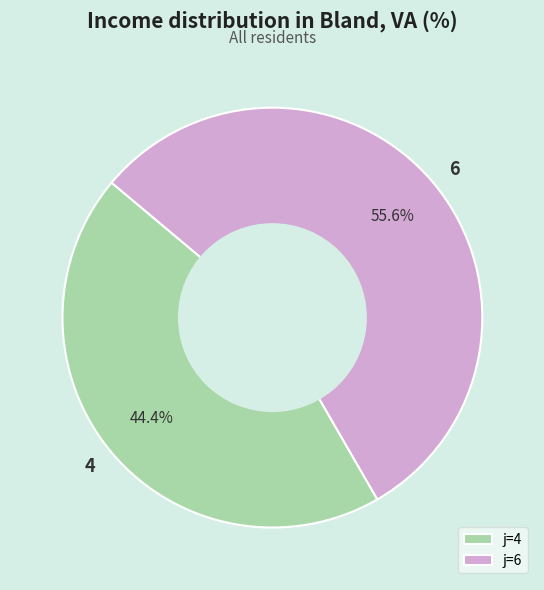

What percentage do 6 and 4 together represent?

100.0%